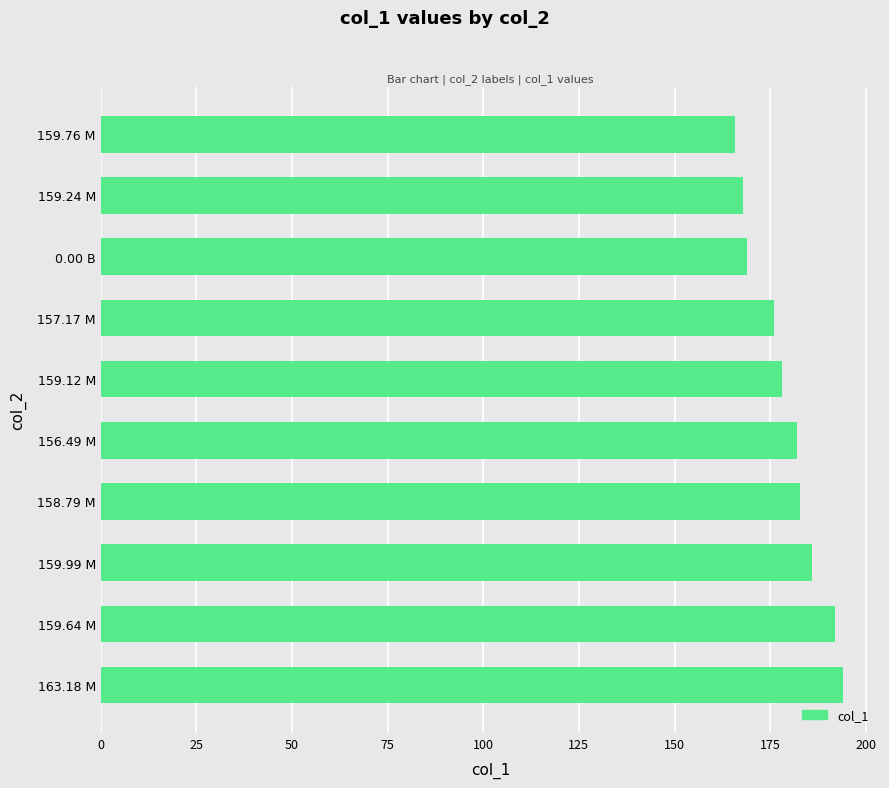

Are the bars horizontal?

Yes